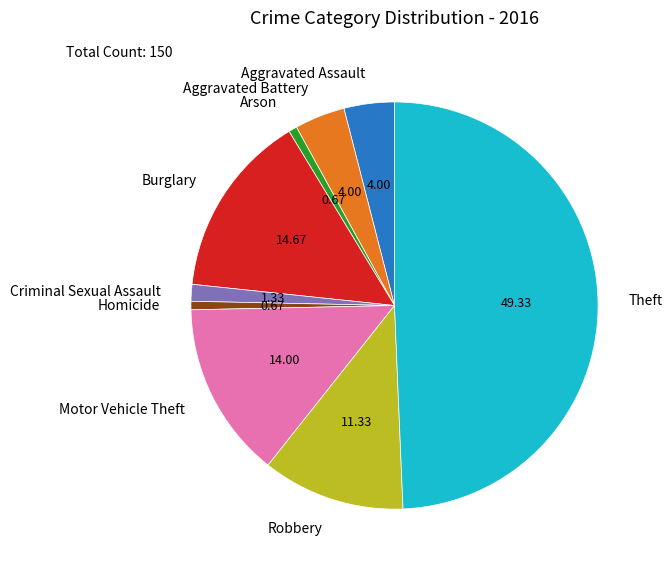

Which slice is the largest?

Theft